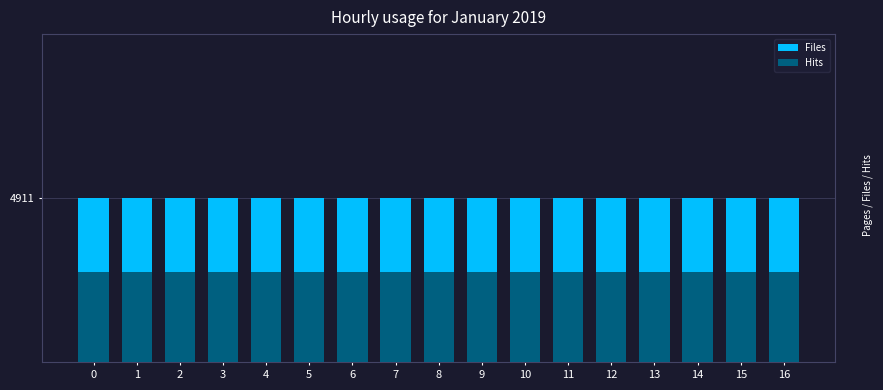

Between 0 and 13, which series saw the biggest shift?

Files